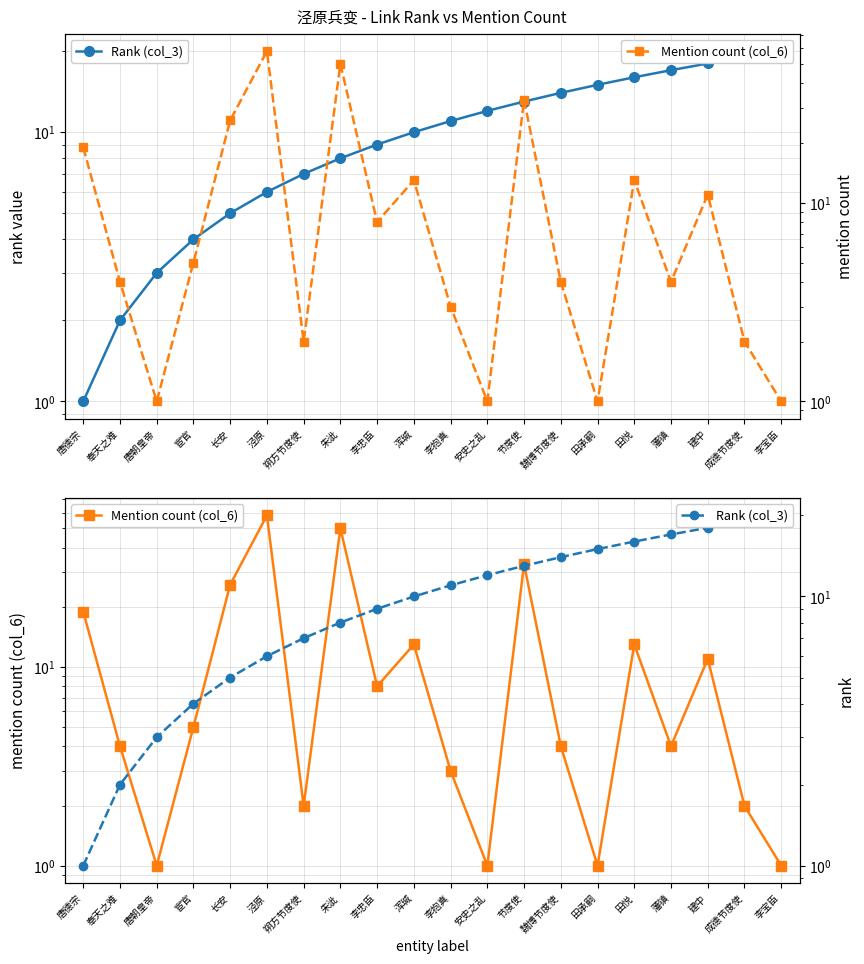

What is the average value of the Rank (col_3) series?

10